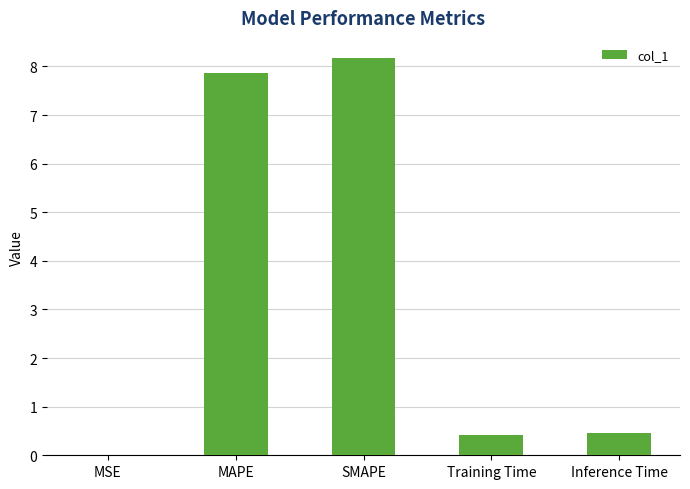

The value at MSE is 0.0. True or false?

True